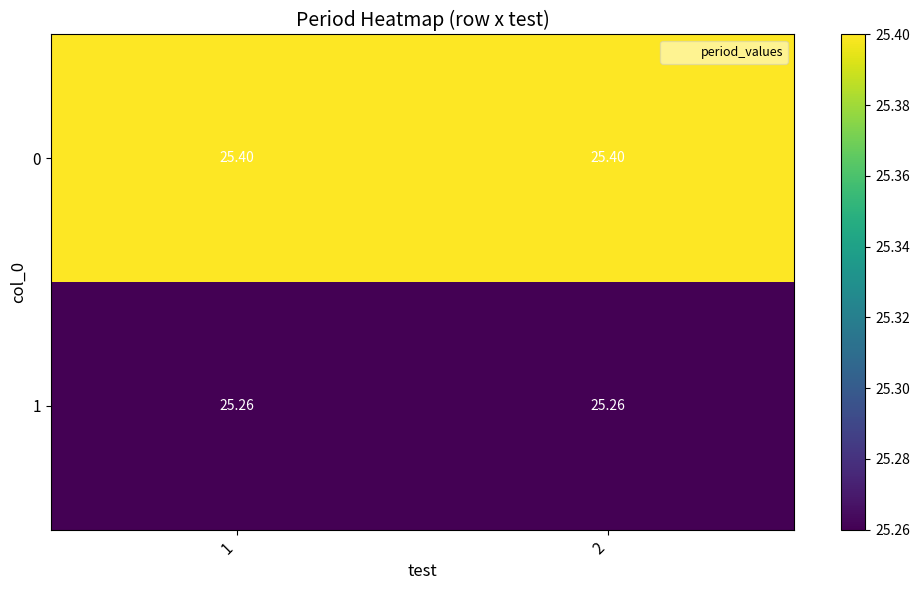

Rank the series at 2 from lowest to highest value.

1, 0